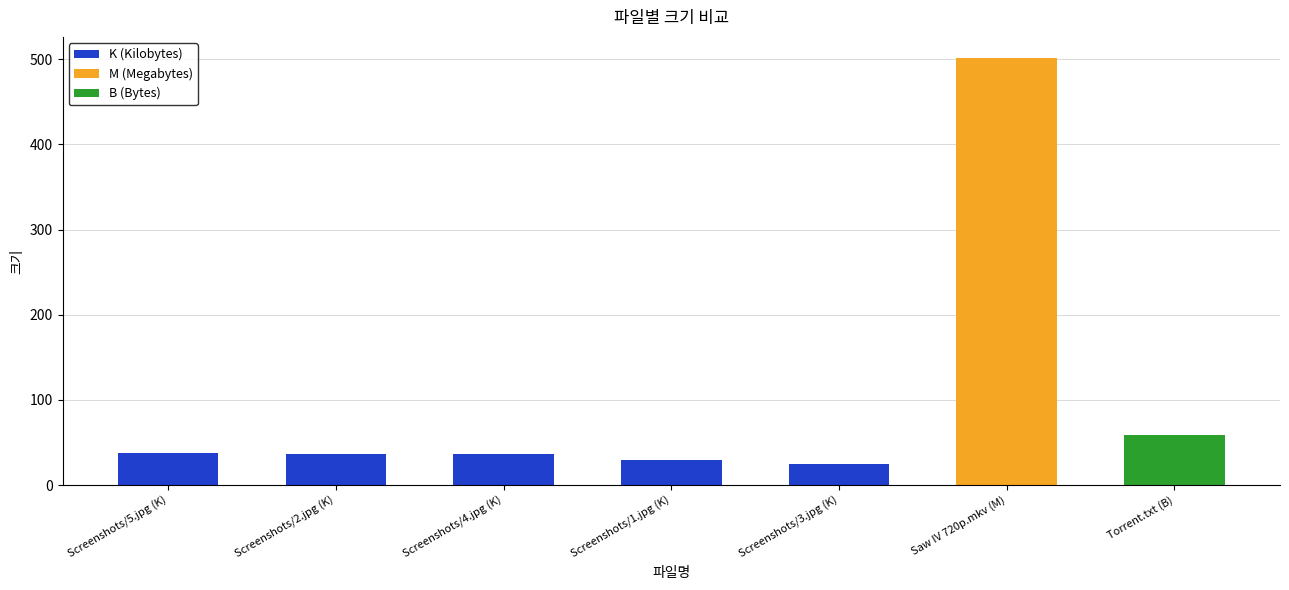

Between Torrent.txt (B) and Screenshots/4.jpg (K), which is larger?

Torrent.txt (B)